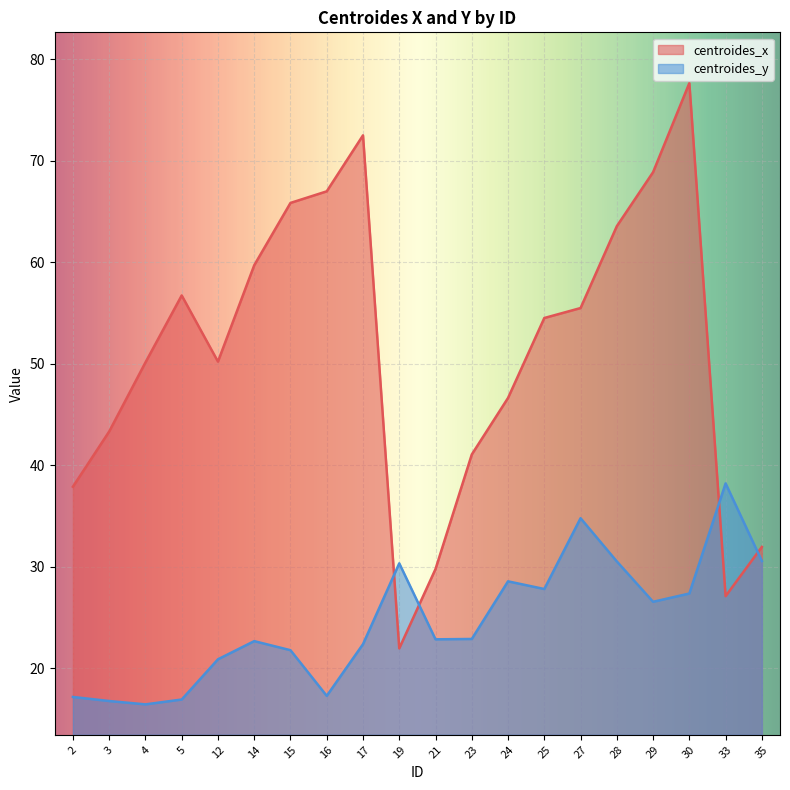

After their last crossing, which series has the higher values: centroides_y or centroides_x?

centroides_x